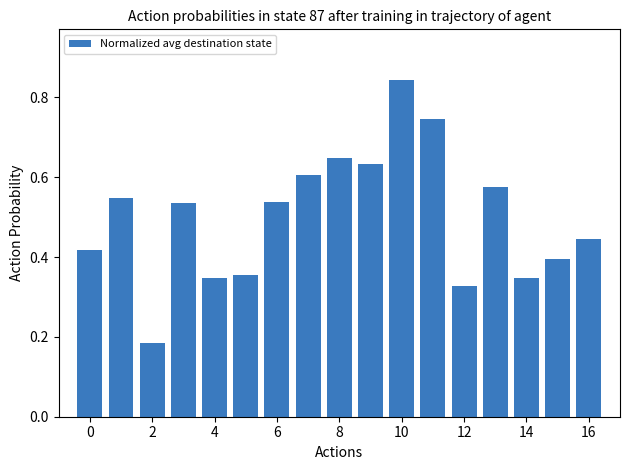

What is the sum of all values?

8.5